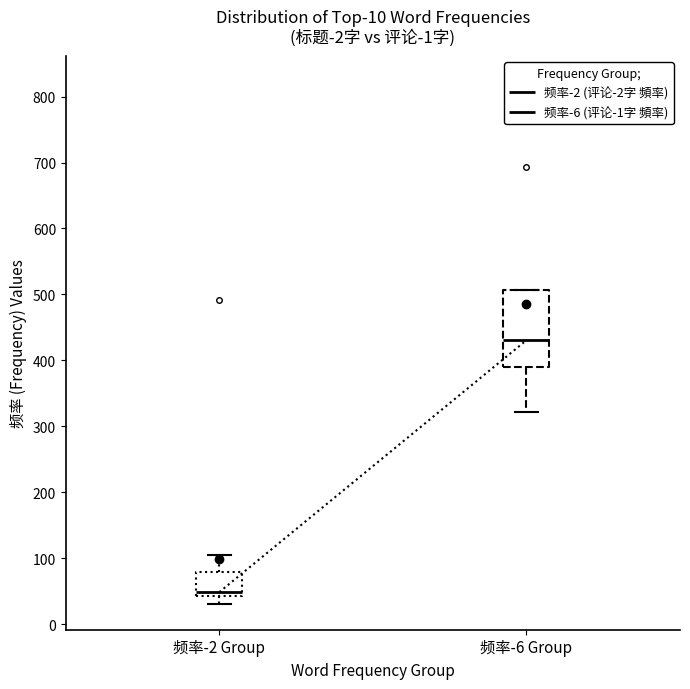

Reading left to right, transcribe this box plot: for each box, give where its median line is, the range the box spans, and where its two whiskers end, as read against the y-axis. The values are not printed on the chart, so give them approximately, as read against the axis.

频率-2 Group: median 50, box 40 to 80, whiskers 30 to 110
频率-6 Group: median 430, box 390 to 510, whiskers 320 to 510